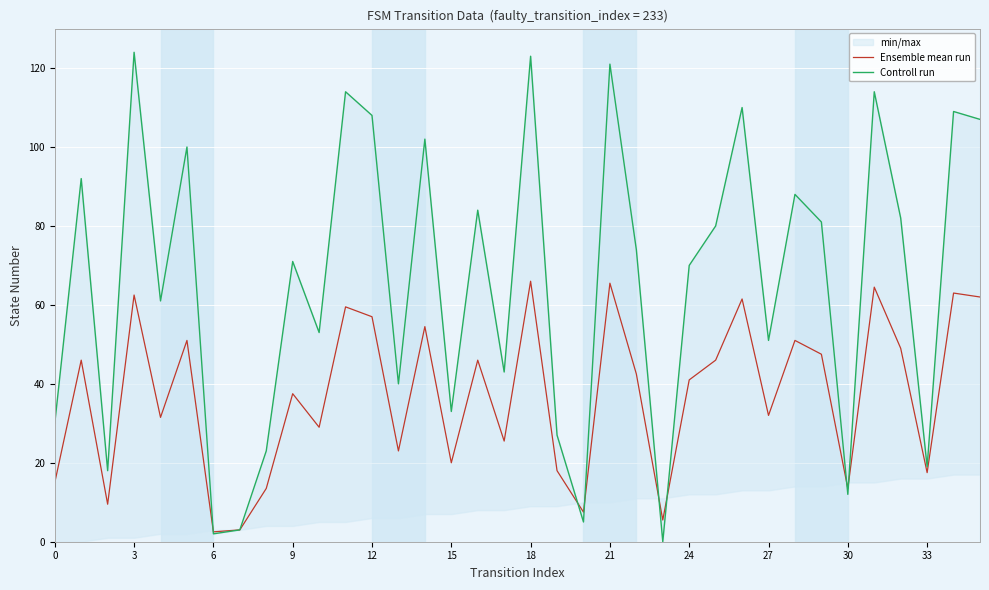

The Ensemble mean run series shows 20.0 at 18. True or false?

False